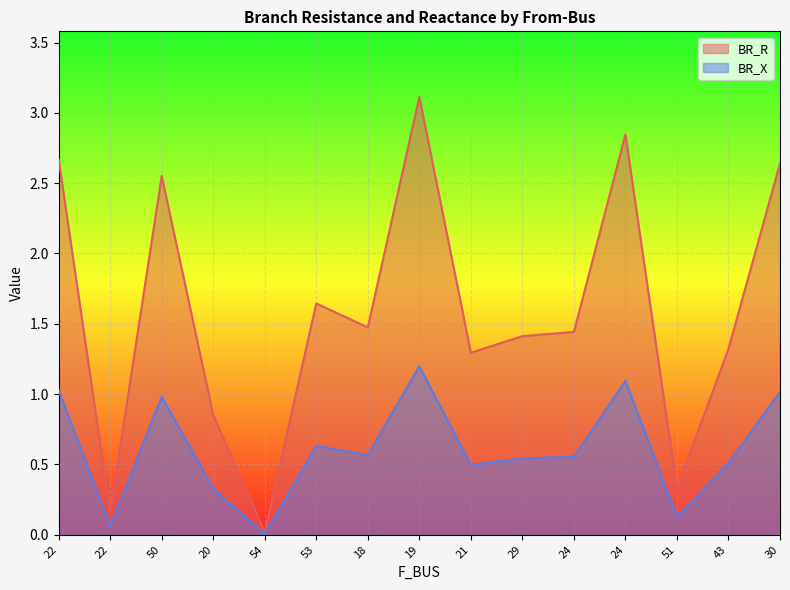

True or false: BR_X and BR_R intersect in this chart.

False